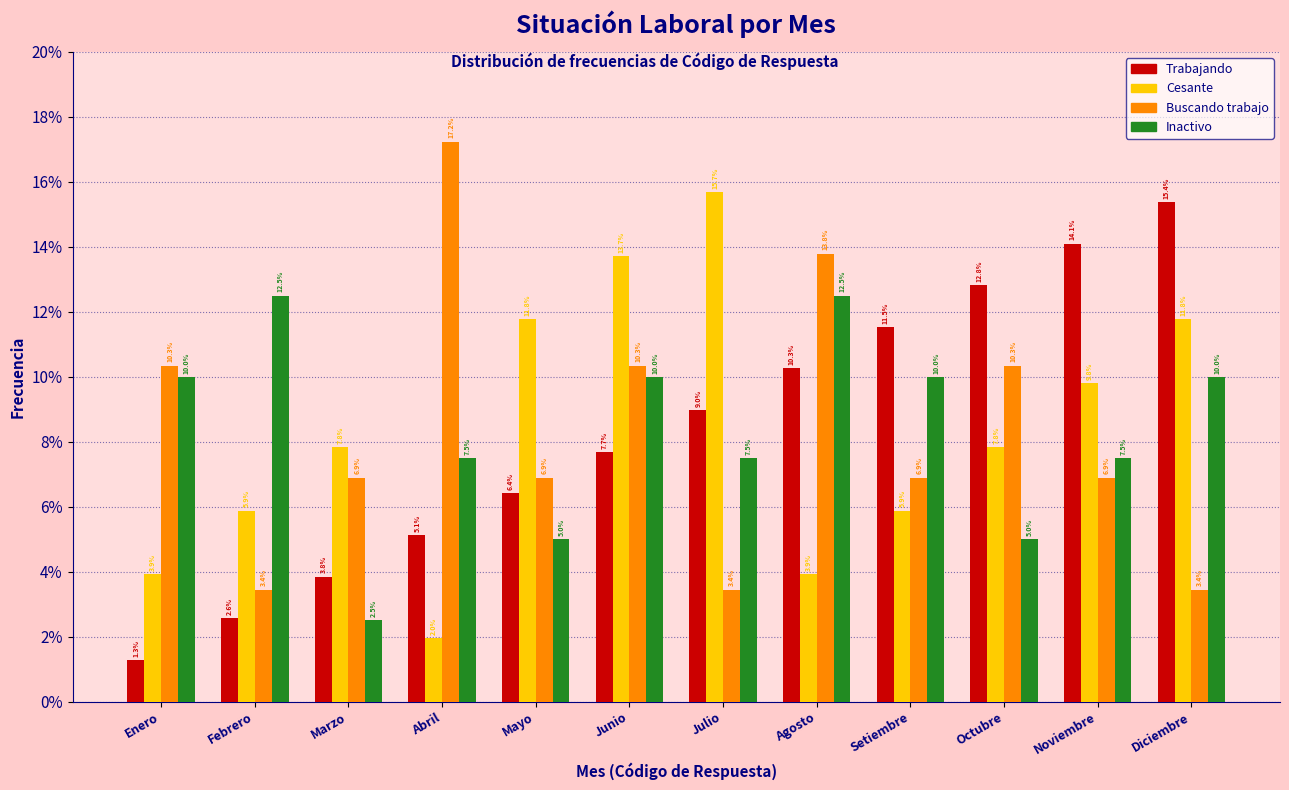

Reading right to left, transcribe all the data shown in this chart.

Trabajando: 15.4	14.1	12.8	11.5	10.3	9.0	7.7	6.4	5.1	3.8	2.6	1.3
Cesante: 11.8	9.8	7.8	5.9	3.9	15.7	13.7	11.8	2.0	7.8	5.9	3.9
Buscando trabajo: 3.4	6.9	10.3	6.9	13.8	3.4	10.3	6.9	17.2	6.9	3.4	10.3
Inactivo: 10.0	7.5	5.0	10.0	12.5	7.5	10.0	5.0	7.5	2.5	12.5	10.0